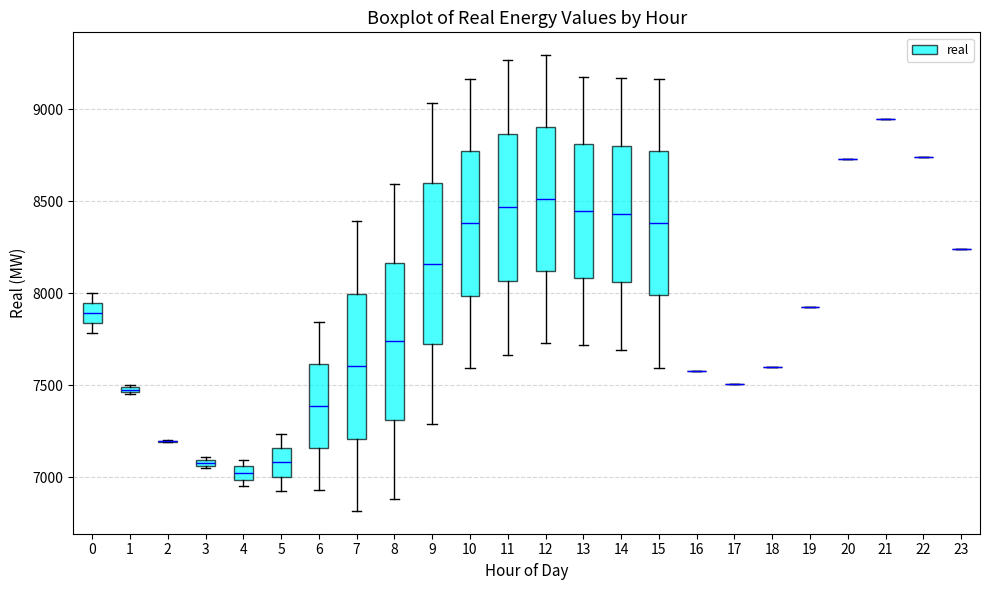

Where is the upper edge of the box at x = 4 on the y-axis? The values are not printed on the chart, so give them approximately, as read against the axis.

7050